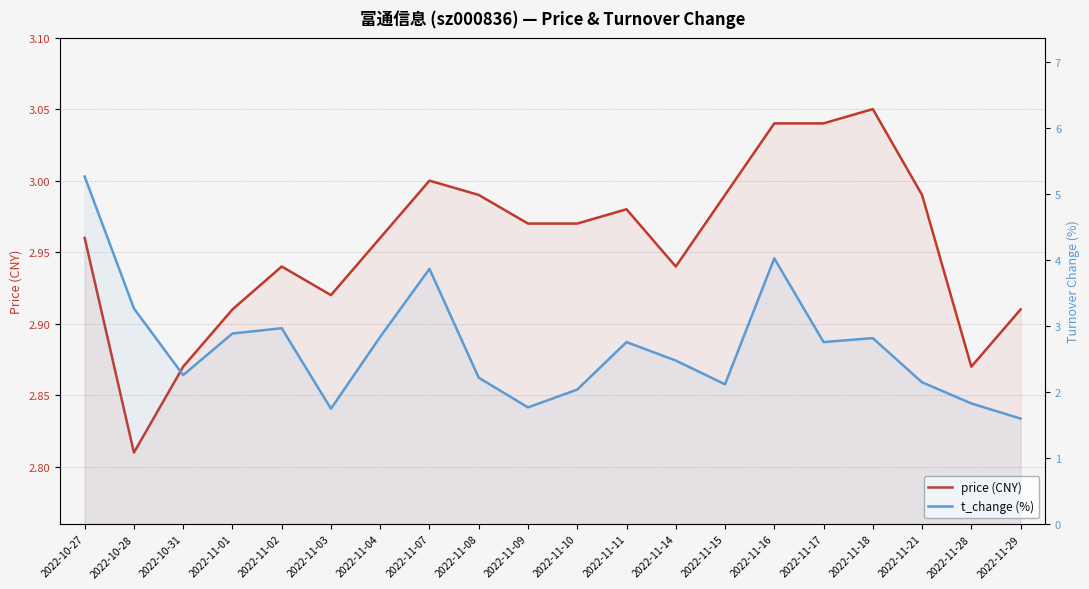

What is the difference between the t_change (%) values at 2022-11-18 and 2022-11-11?

0.1